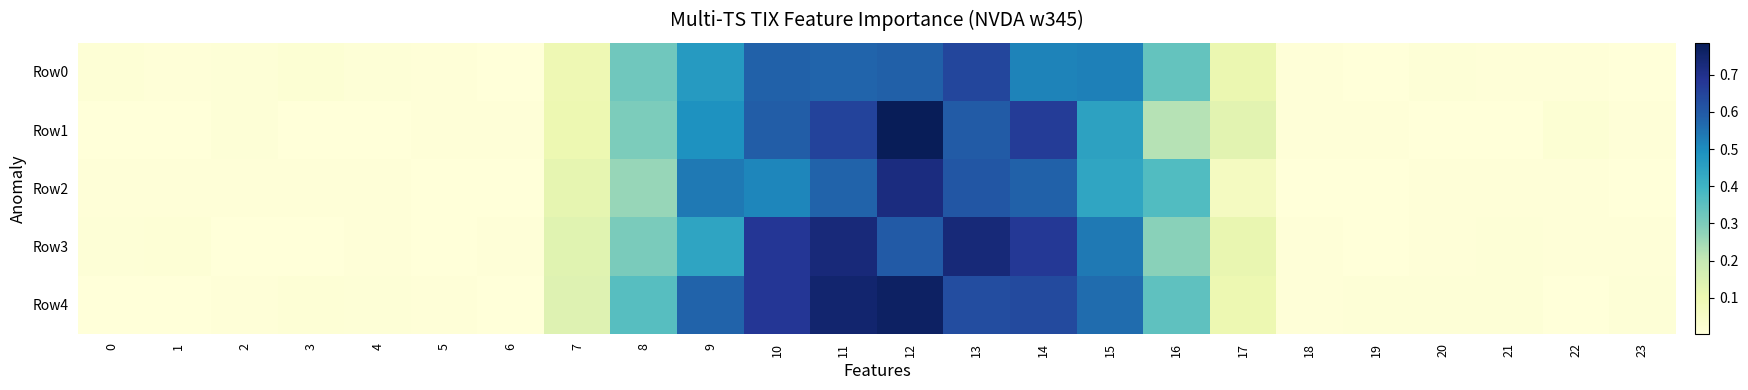

Reading right to left, list all the values displayed in this chart.

Row0: 23=0.0	22=0.0	21=0.0	20=0.0	19=0.0	18=0.0	17=0.1	16=0.3	15=0.5	14=0.5	13=0.6	12=0.6	11=0.6	10=0.6	9=0.5	8=0.3	7=0.1	6=0.0	5=0.0	4=0.0	3=0.0	2=0.0	1=0.0	0=0.0
Row1: 23=0.0	22=0.0	21=0.0	20=0.0	19=0.0	18=0.0	17=0.1	16=0.2	15=0.4	14=0.7	13=0.6	12=0.8	11=0.6	10=0.6	9=0.5	8=0.3	7=0.1	6=0.0	5=0.0	4=0.0	3=0.0	2=0.0	1=0.0	0=0.0
Row2: 23=0.0	22=0.0	21=0.0	20=0.0	19=0.0	18=0.0	17=0.1	16=0.4	15=0.4	14=0.6	13=0.6	12=0.7	11=0.6	10=0.5	9=0.5	8=0.3	7=0.1	6=0.0	5=0.0	4=0.0	3=0.0	2=0.0	1=0.0	0=0.0
Row3: 23=0.0	22=0.0	21=0.0	20=0.0	19=0.0	18=0.0	17=0.1	16=0.3	15=0.5	14=0.7	13=0.7	12=0.6	11=0.7	10=0.7	9=0.4	8=0.3	7=0.1	6=0.0	5=0.0	4=0.0	3=0.0	2=0.0	1=0.0	0=0.0
Row4: 23=0.0	22=0.0	21=0.0	20=0.0	19=0.0	18=0.0	17=0.1	16=0.3	15=0.6	14=0.6	13=0.6	12=0.8	11=0.7	10=0.7	9=0.6	8=0.4	7=0.1	6=0.0	5=0.0	4=0.0	3=0.0	2=0.0	1=0.0	0=0.0